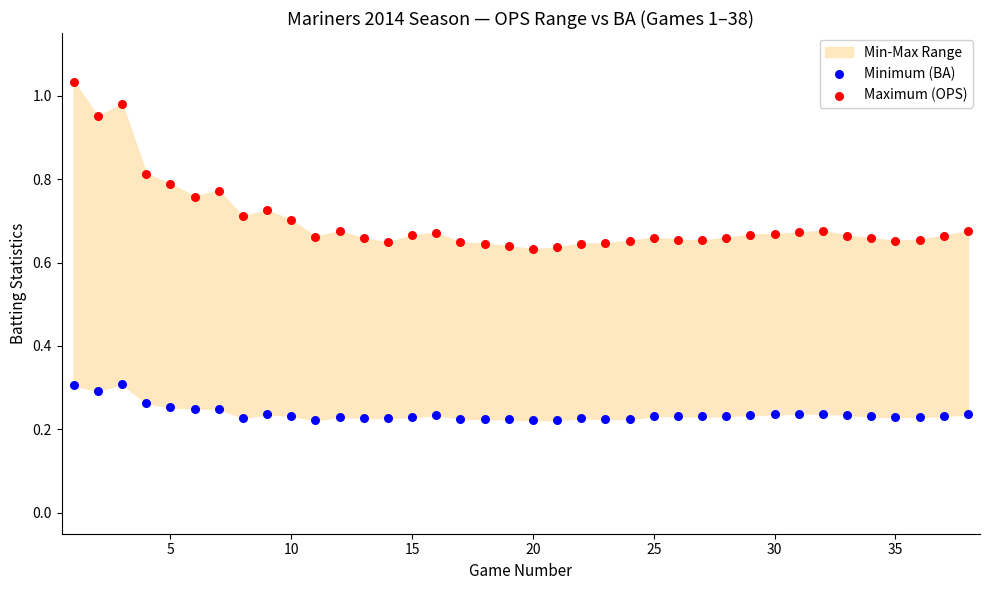

Which series reaches the minimum Y coordinate?

Minimum (BA)